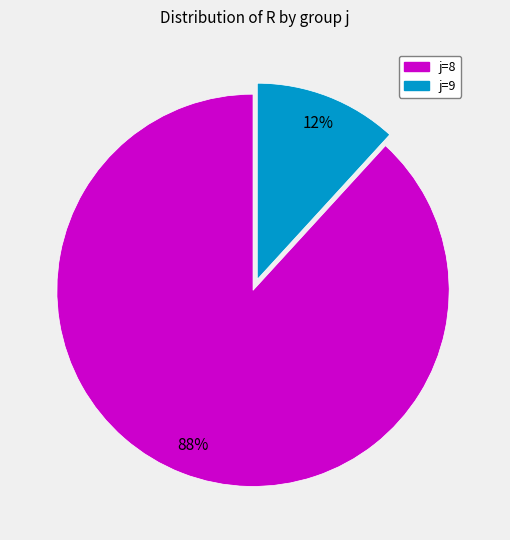

Does any single category account for the majority?

Yes